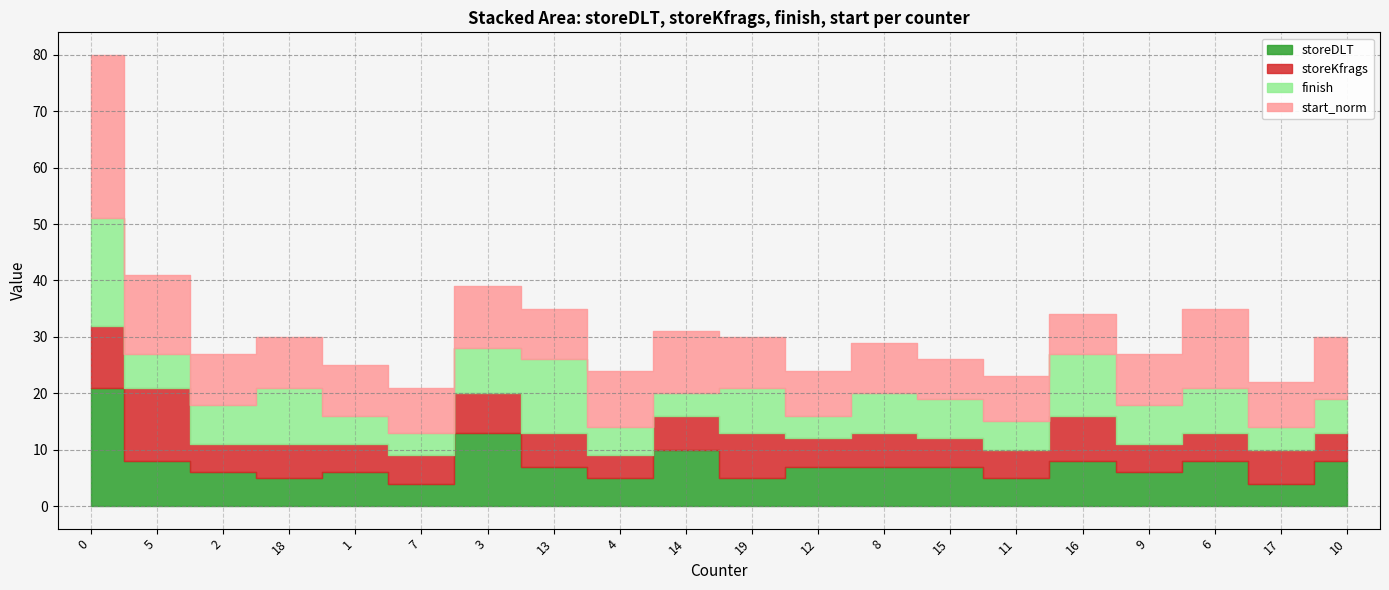

What is the sum of the storeDLT values at 16 and 0?

29